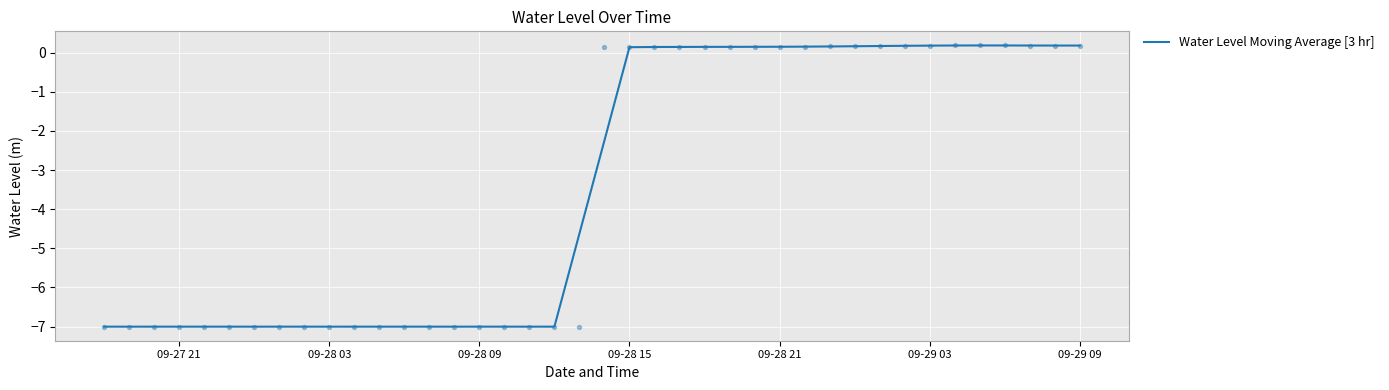

True or false: Water Level Moving Average [3 hr] has a value of -3.2 at 09-28 09.

False